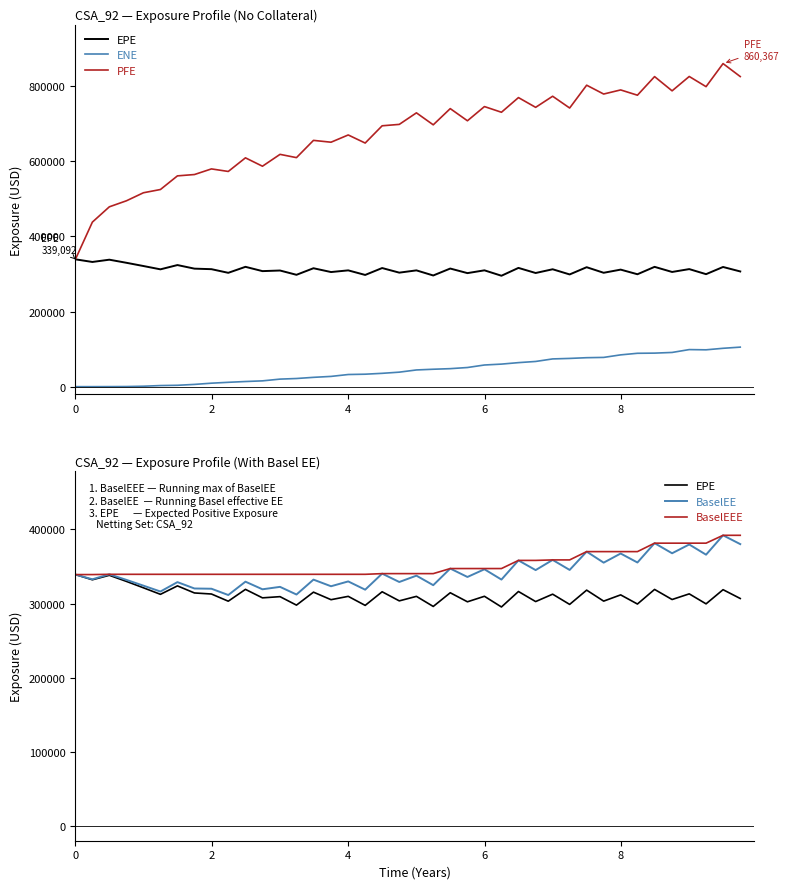

At how many categories does at least one series exceed 464207?

38